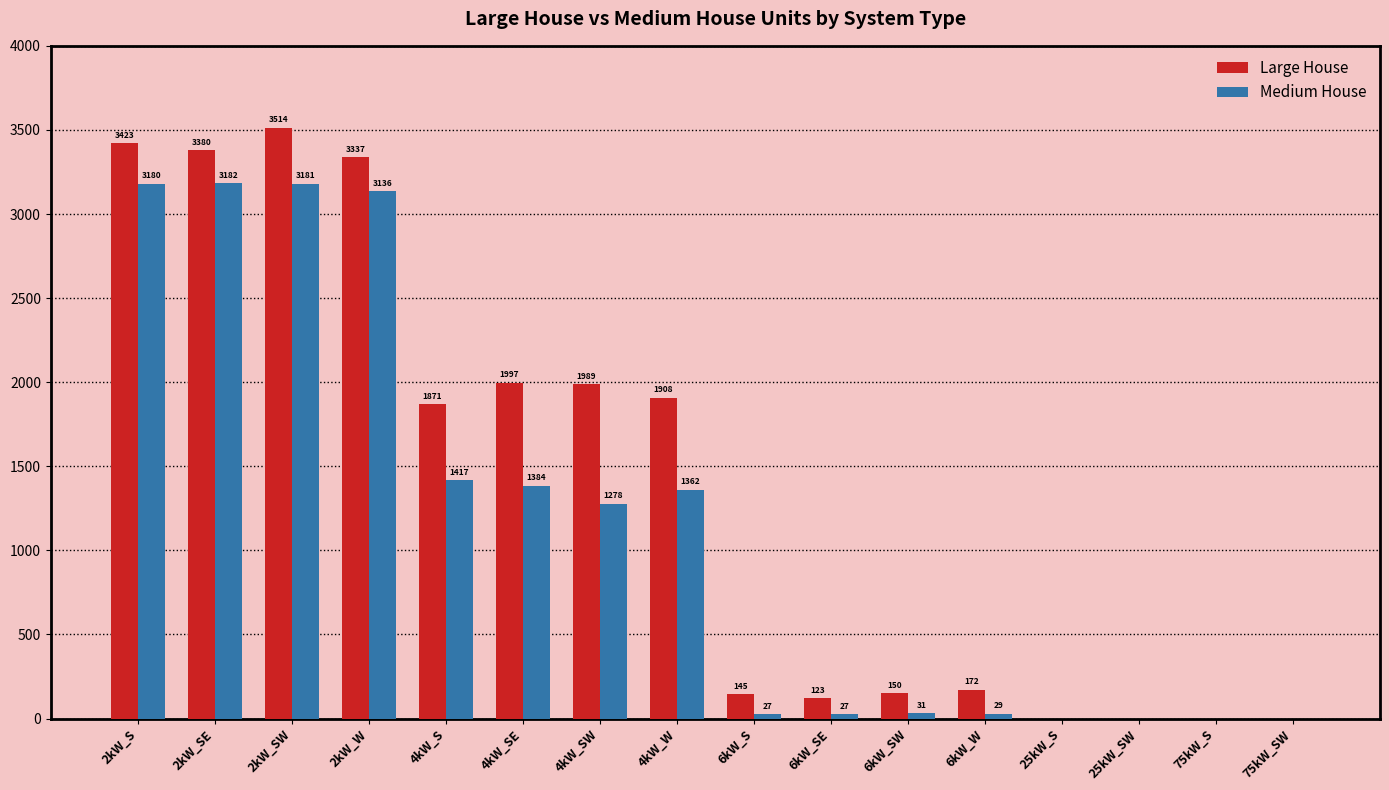

What is the difference between the Large House values at 4kW_SE and 2kW_SE?

1383